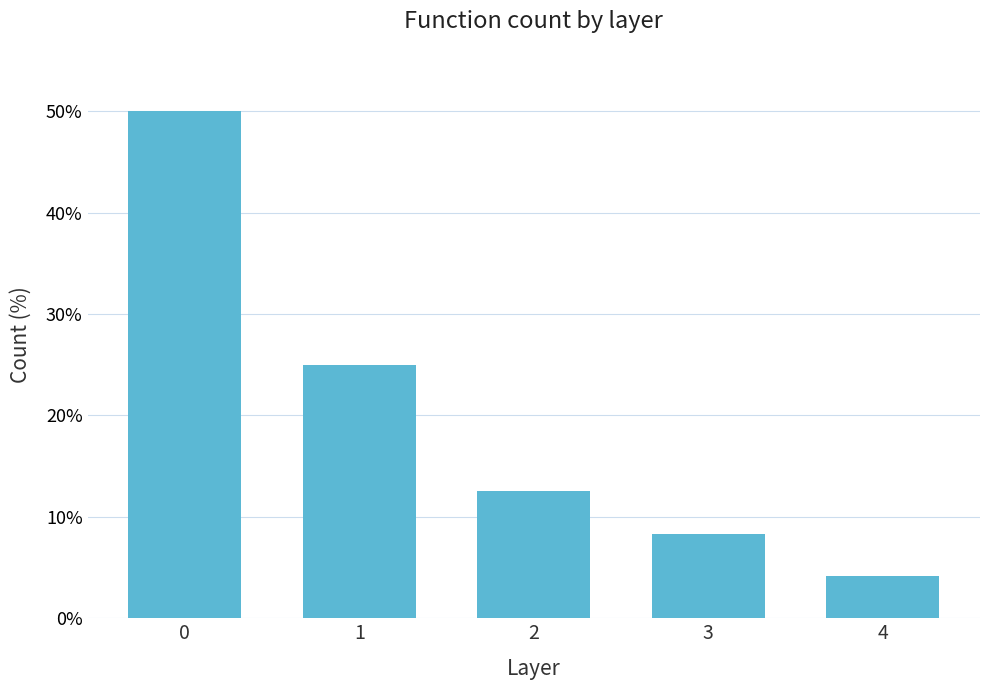

What is the difference between the maximum and minimum values?

45.8